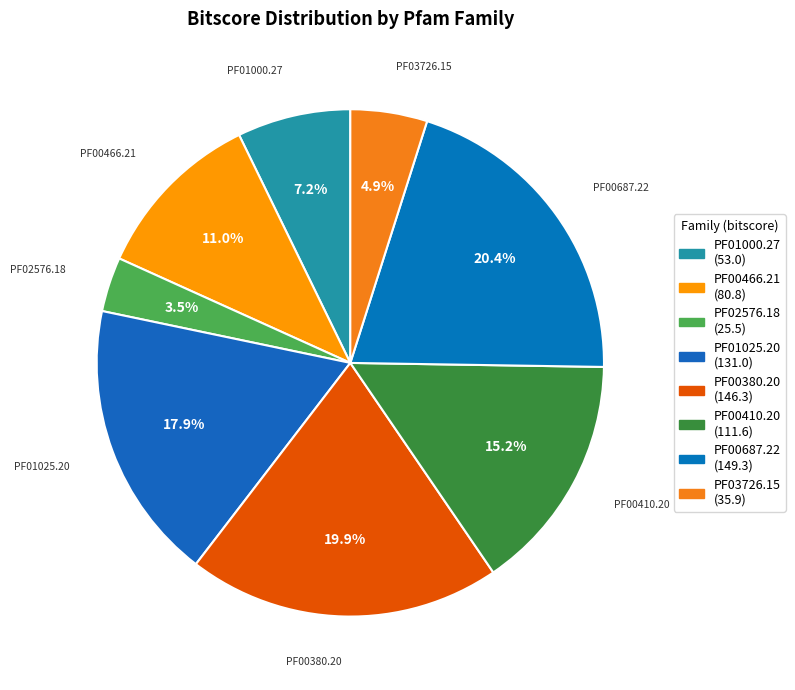

What is the smallest slice in the pie chart?

PF02576.18